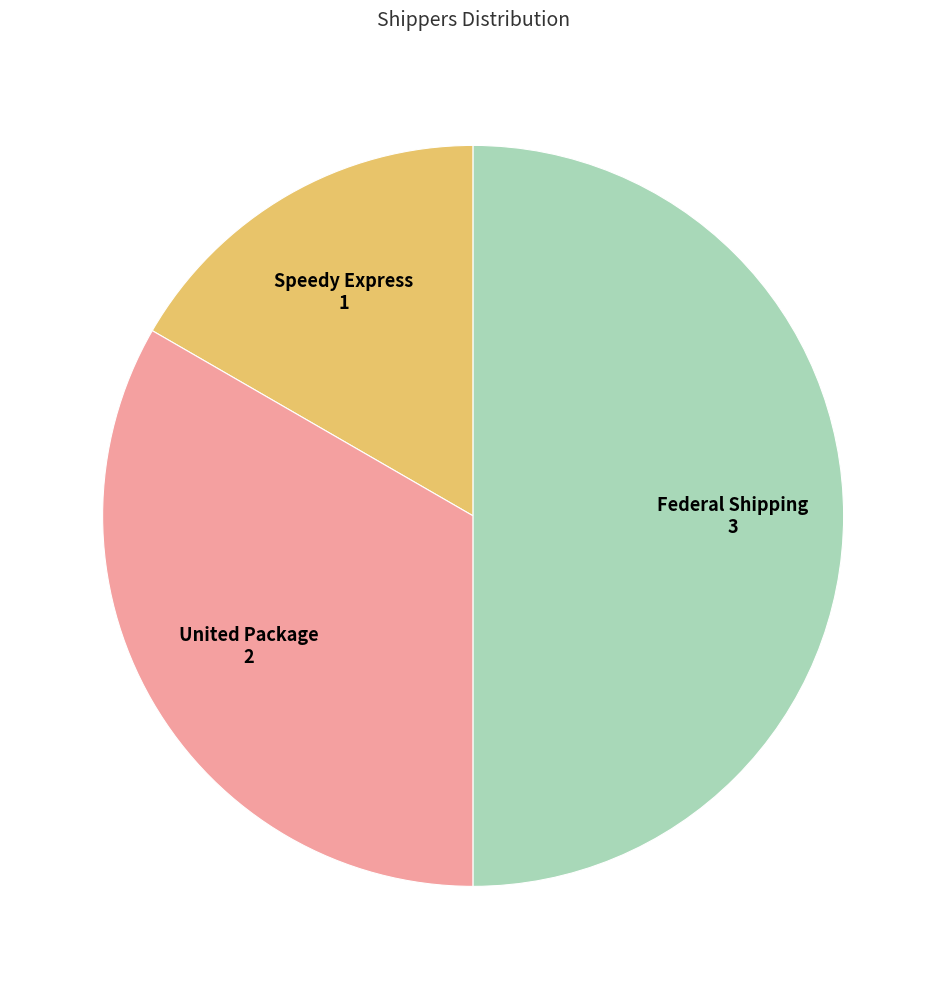

Which slice is the smallest?

Speedy Express